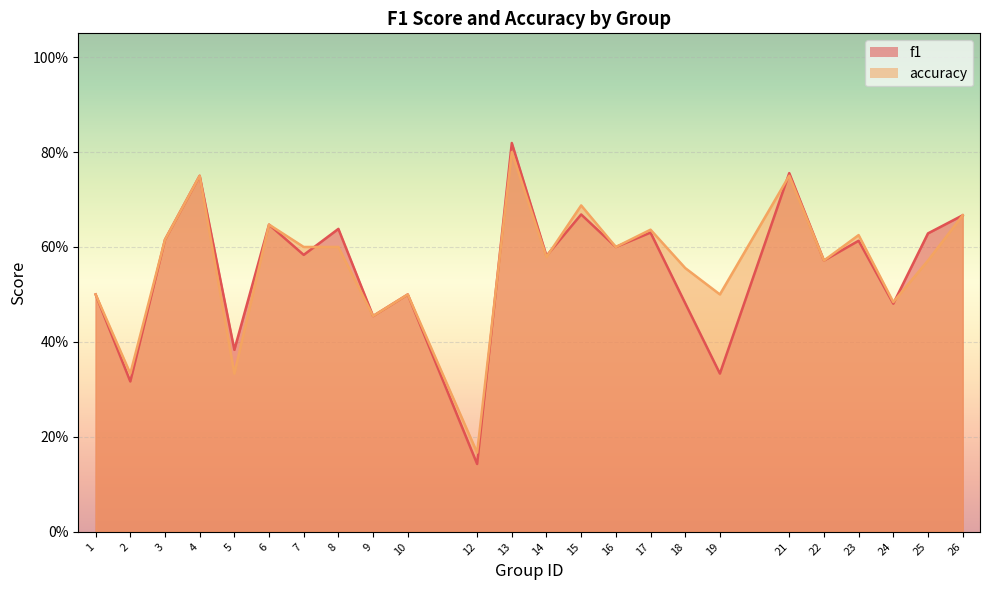

How many categories are shown in the chart?

24